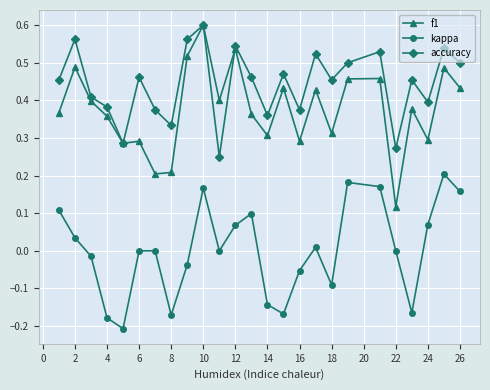

Which series has the widest spread of values?

f1